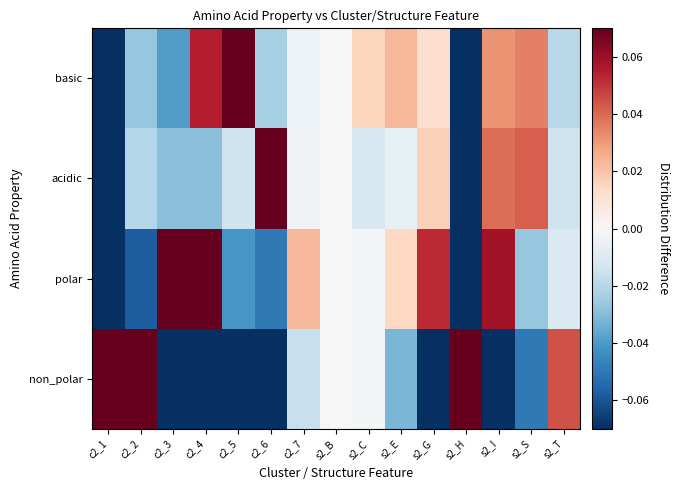

Count the number of categories in the chart.

15